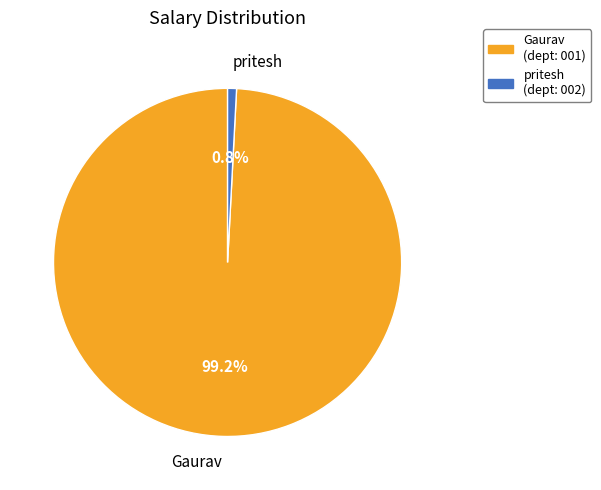

How many slices are in this pie chart?

2